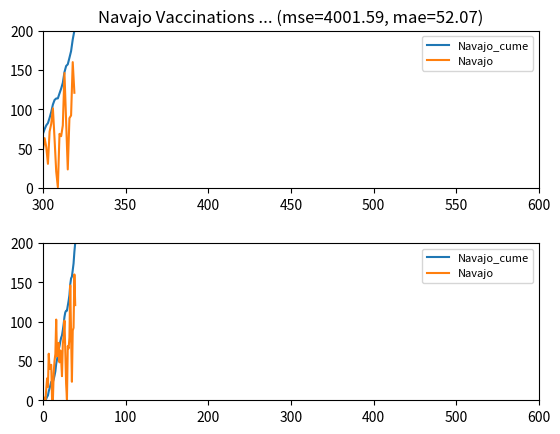

Is the value of Navajo_cume at 450 greater than the value of Navajo at 34?

No